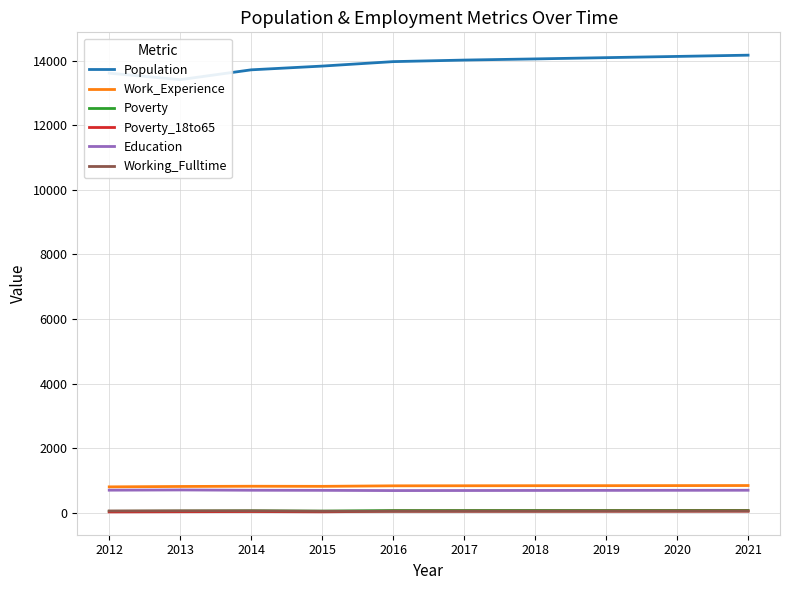

Between 2017 and 2018, which is larger?

2018